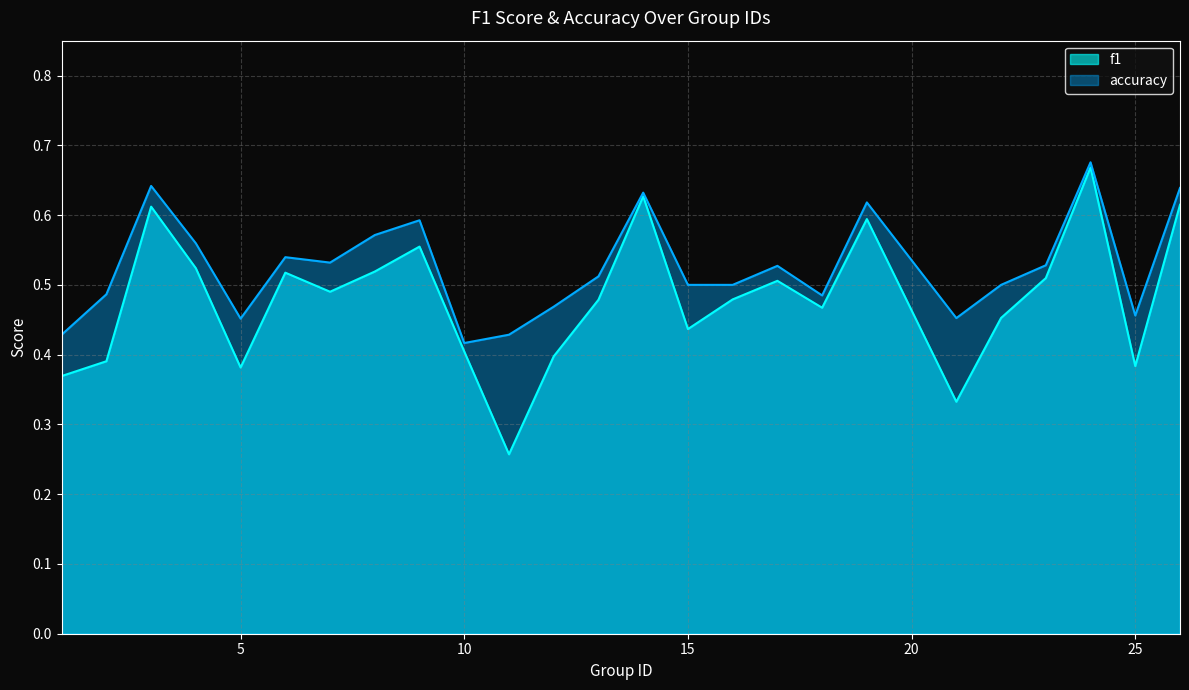

Is it true that accuracy equals 0.4 at 11?

True